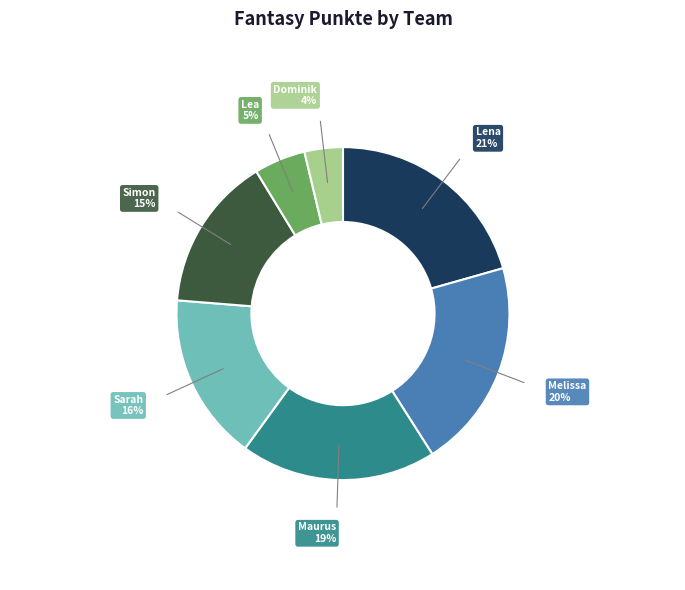

To the nearest percent, what is the average slice percentage?

14%